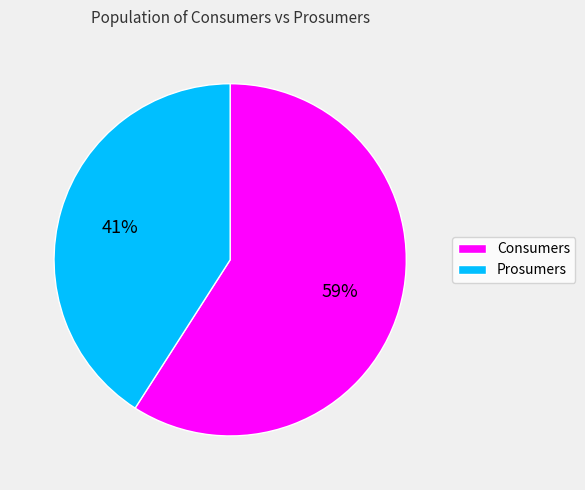

Which slice represents more than half of the pie?

Consumers